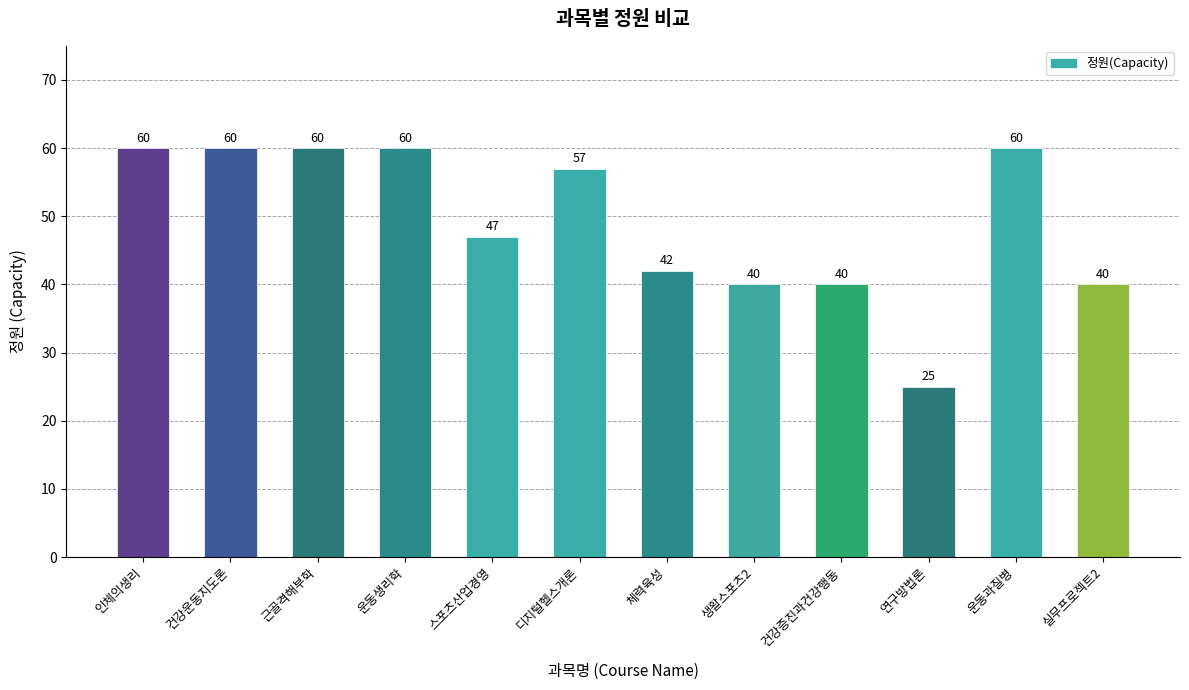

What is the value of the 4th bar from the left?

60